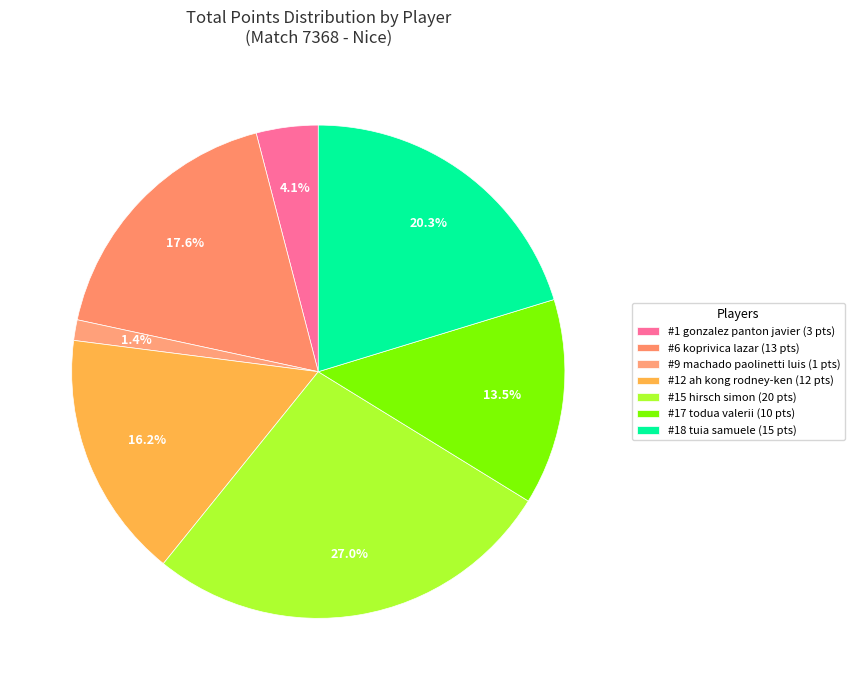

Count the number of slices in the pie.

7